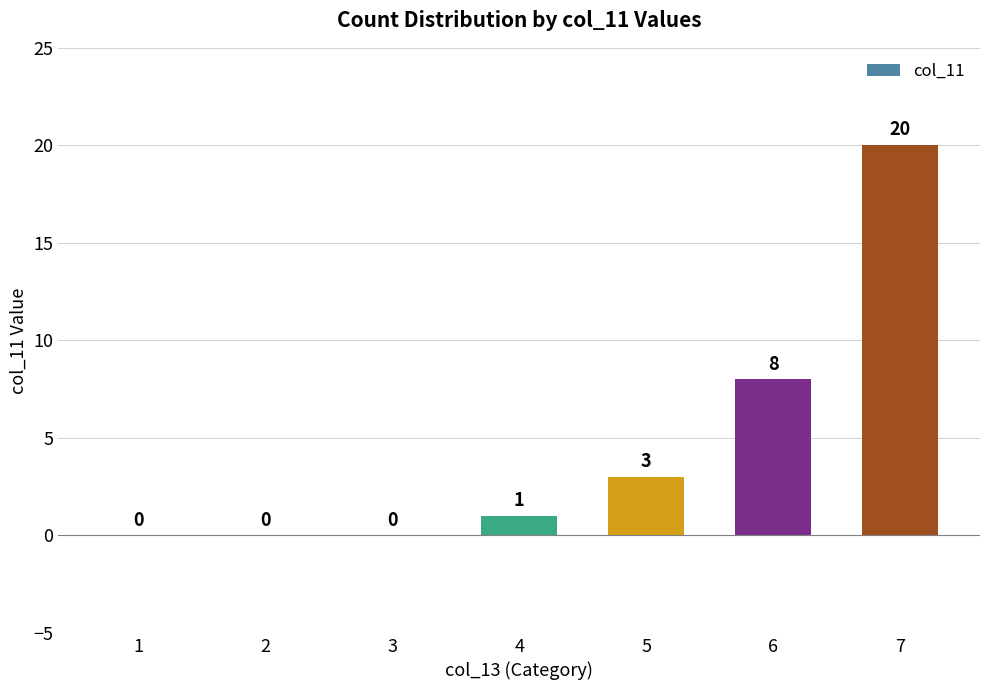

Between 3 and 7, which is larger?

7